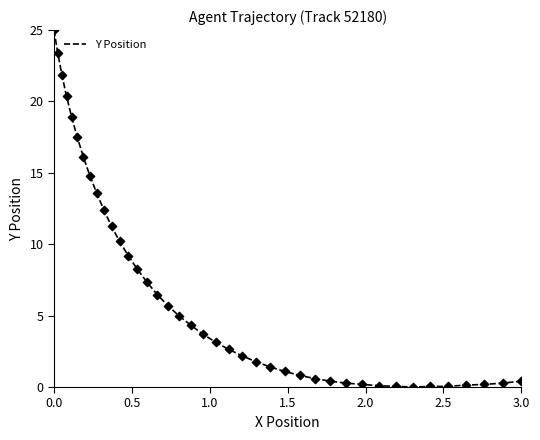

What is the greatest value displayed?

25.0